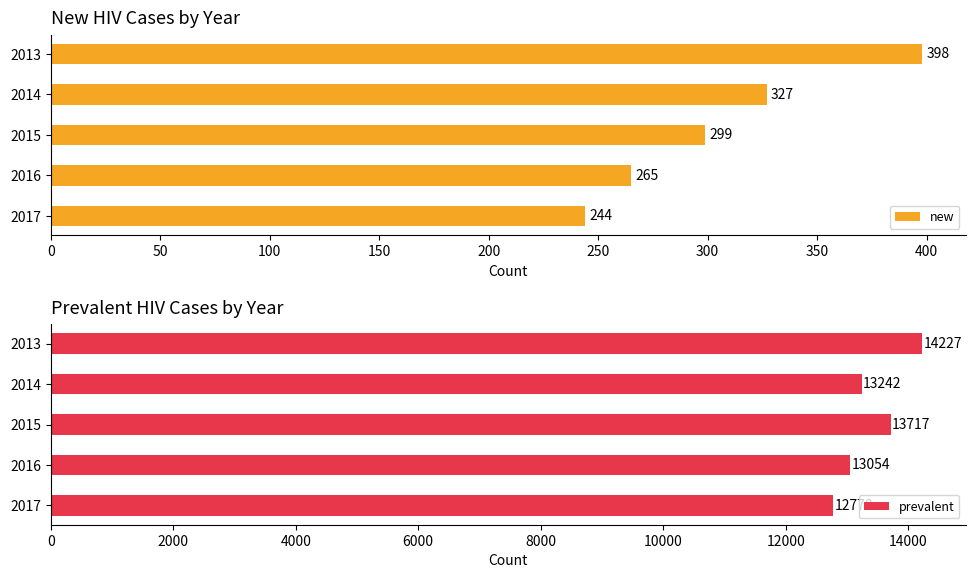

Count the new values in the range 265 to 327.

3